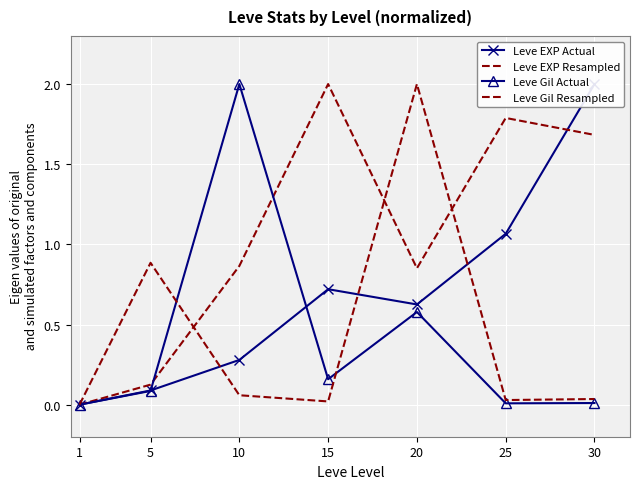

How many times do Leve EXP Actual and Leve Gil Actual cross each other?

2